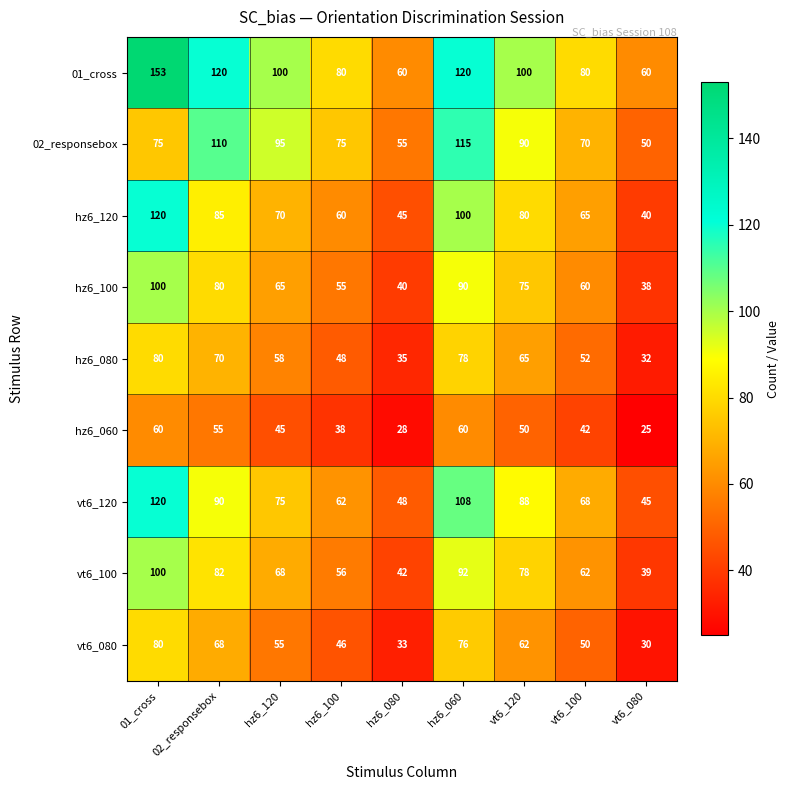

At which label is vt6_080 closest to 55?

hz6_120